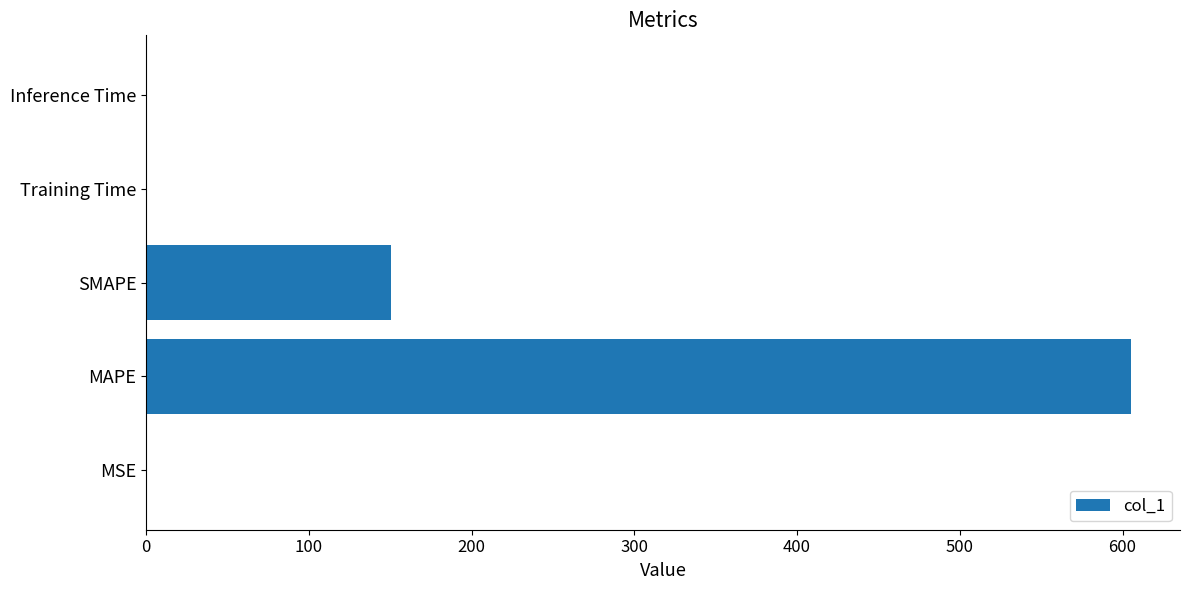

Read the value at MAPE.

605.1